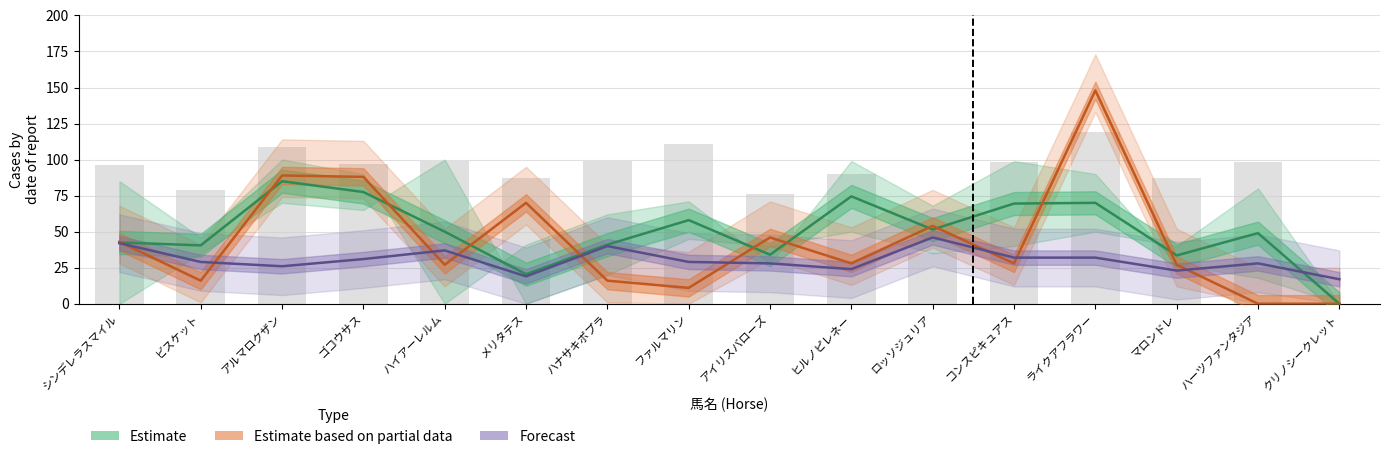

What is the difference between the Estimate values at ゴコウサス and ビスケット?

37.0